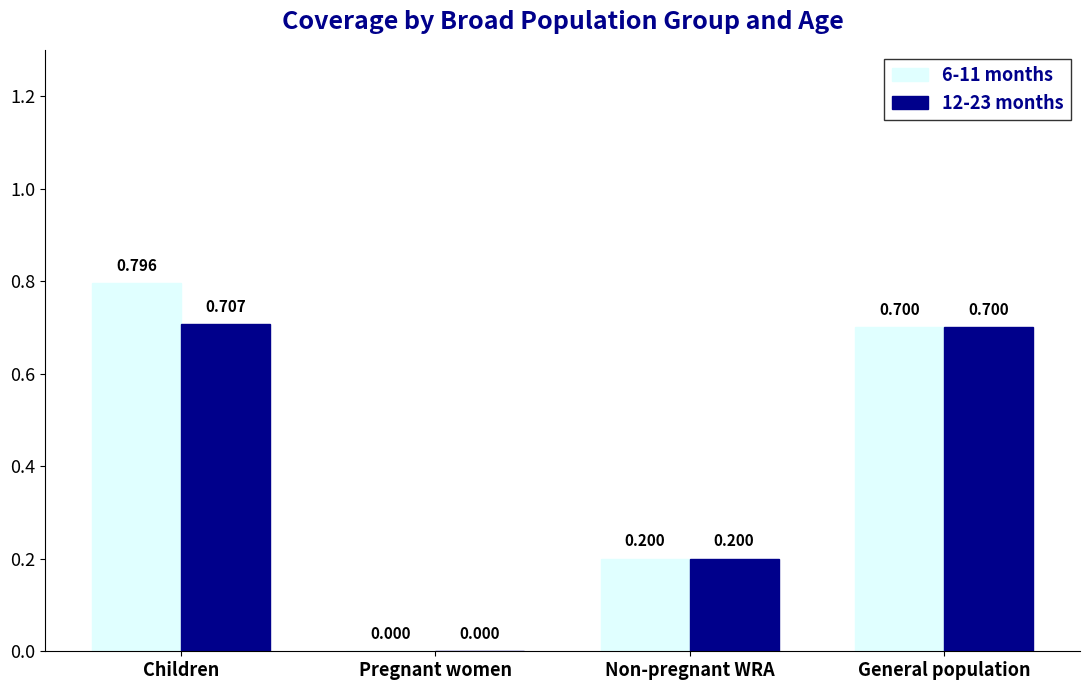

At which label is 6-11 months closest to 0?

Pregnant women